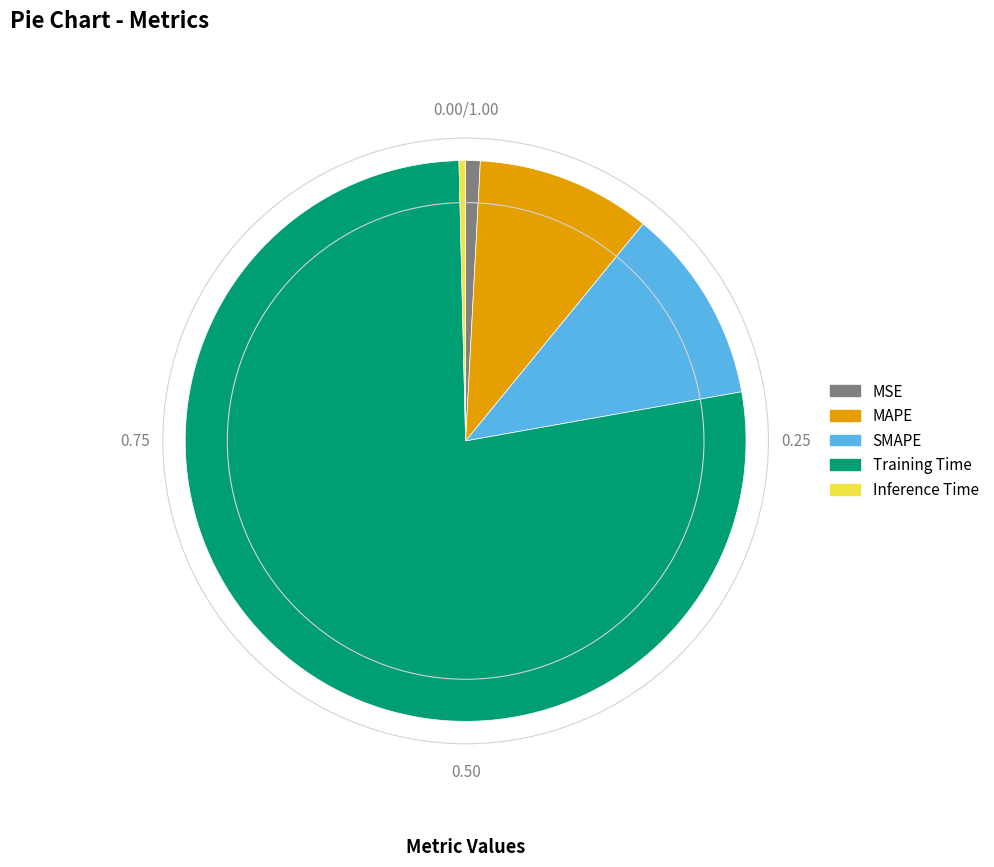

True or false: Training Time accounts for 90% of the total.

False